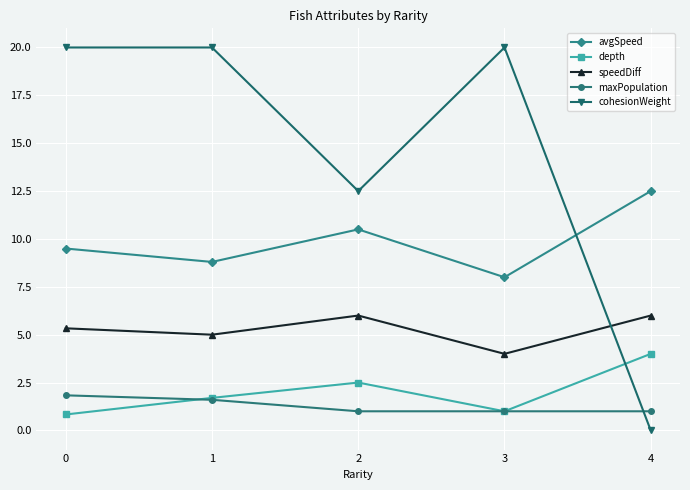

True or false: speedDiff and depth intersect in this chart.

False